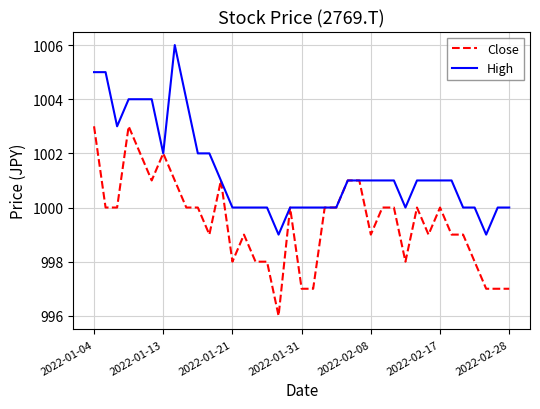

Which series has the largest total across all categories?

High